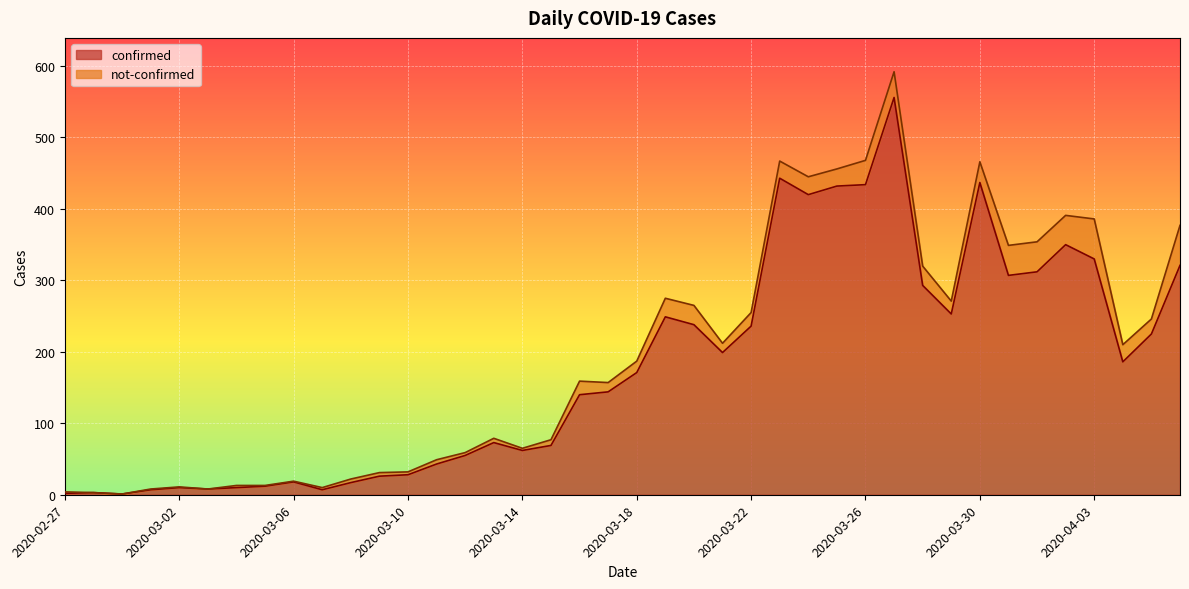

Rank the categories by value from highest to lowest.

2020-03-27, 2020-03-23, 2020-03-30, 2020-03-26, 2020-03-25, 2020-03-24, 2020-04-02, 2020-04-03, 2020-04-06, 2020-04-01, 2020-03-31, 2020-03-28, 2020-03-29, 2020-03-19, 2020-03-20, 2020-03-22, 2020-04-05, 2020-03-21, 2020-04-04, 2020-03-18, 2020-03-17, 2020-03-16, 2020-03-13, 2020-03-15, 2020-03-14, 2020-03-12, 2020-03-11, 2020-03-10, 2020-03-09, 2020-03-06, 2020-03-08, 2020-03-05, 2020-03-02, 2020-03-04, 2020-03-03, 2020-03-01, 2020-03-07, 2020-02-28, 2020-02-27, 2020-02-29